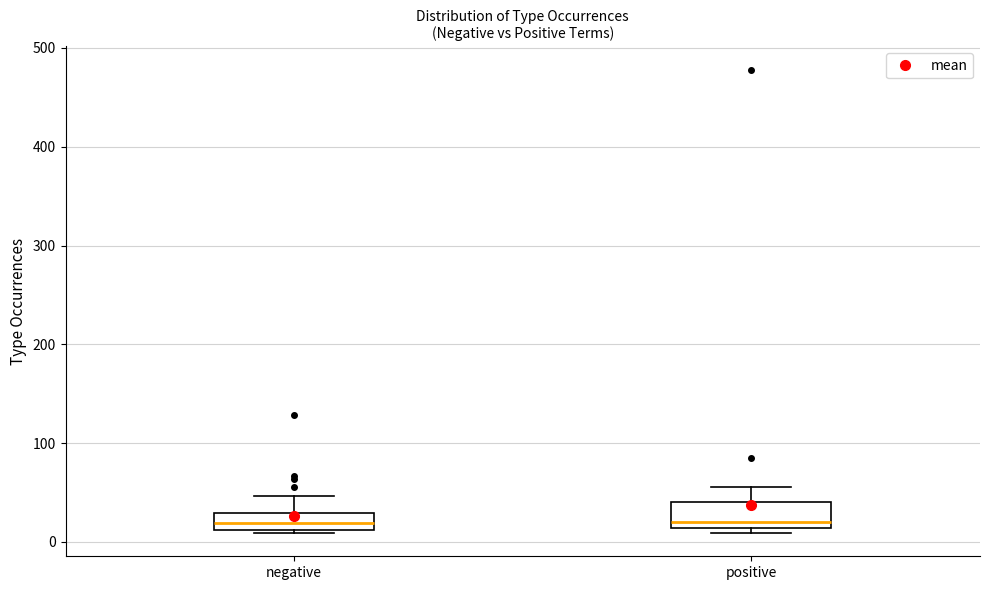

Reading left to right, transcribe this box plot: for each box, give where its median line is, the range the box spans, and where its two whiskers end, as read against the y-axis. The values are not printed on the chart, so give them approximately, as read against the axis.

negative: median 20, box 10 to 30, whiskers 10 to 50
positive: median 20, box 10 to 40, whiskers 10 (just below the box's lower edge) to 60